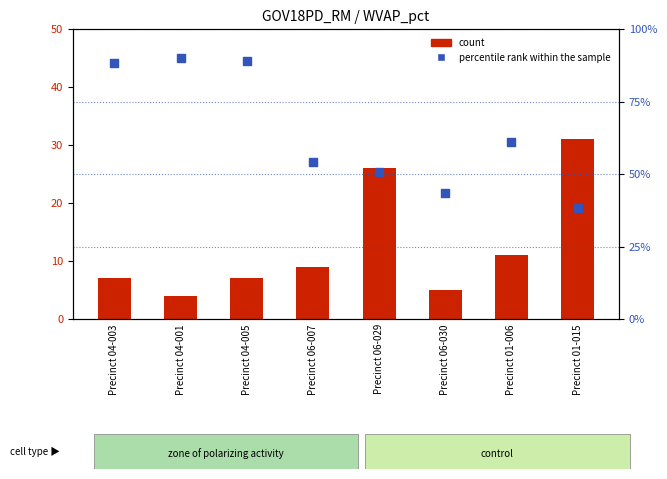

Which series contains the lowest Y value?

count